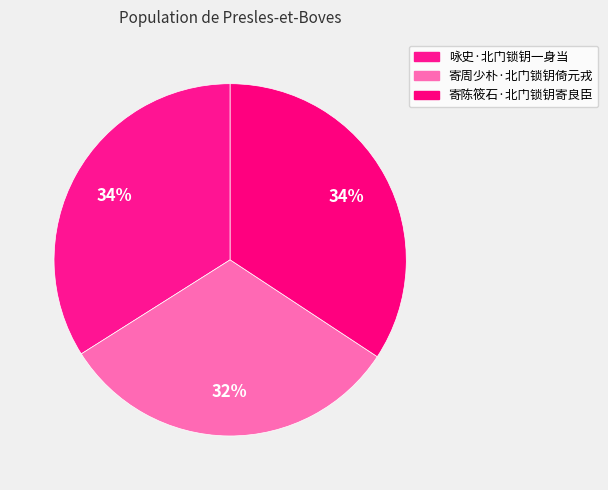

To the nearest percent, what portion does 寄陈筱石·北门锁钥寄良臣 represent?

34%